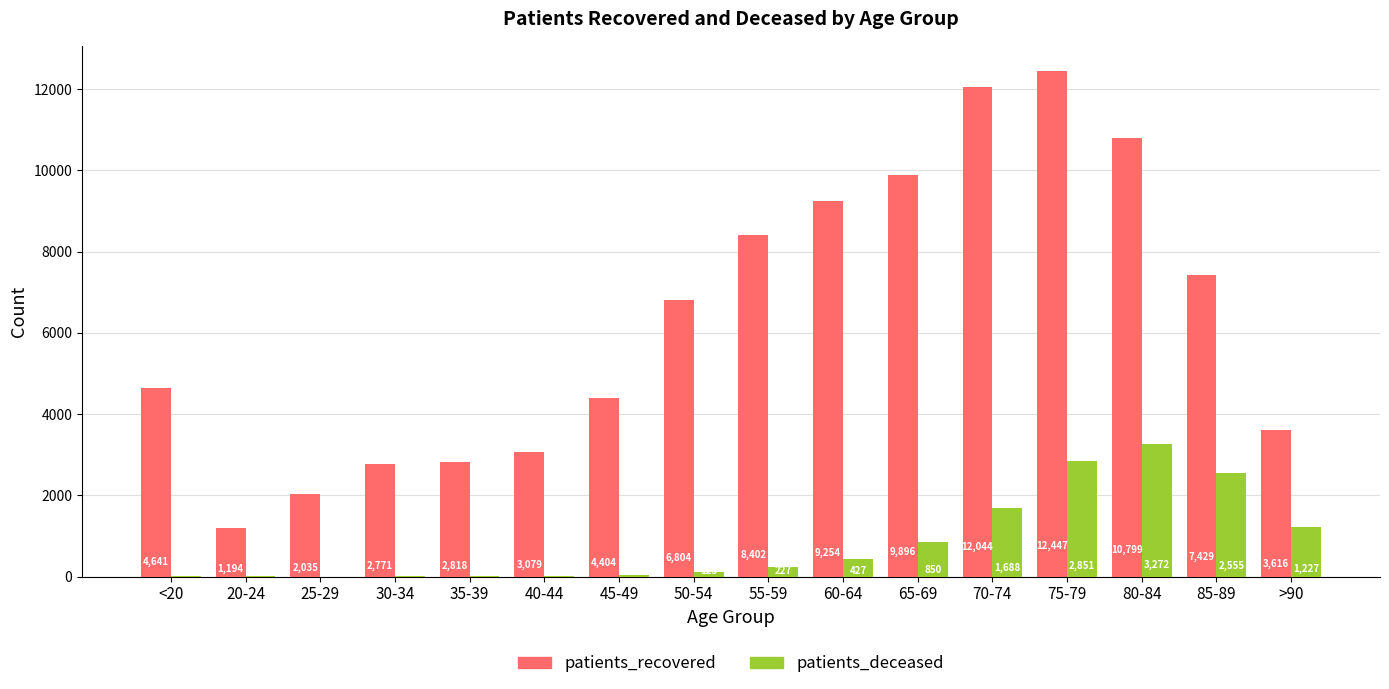

What is the highest value of the patients_deceased series?

3272